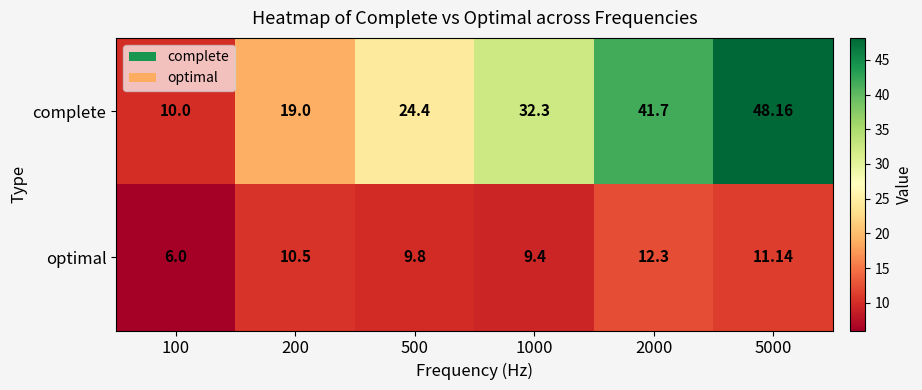

Rank the series at 2000 from lowest to highest value.

optimal, complete